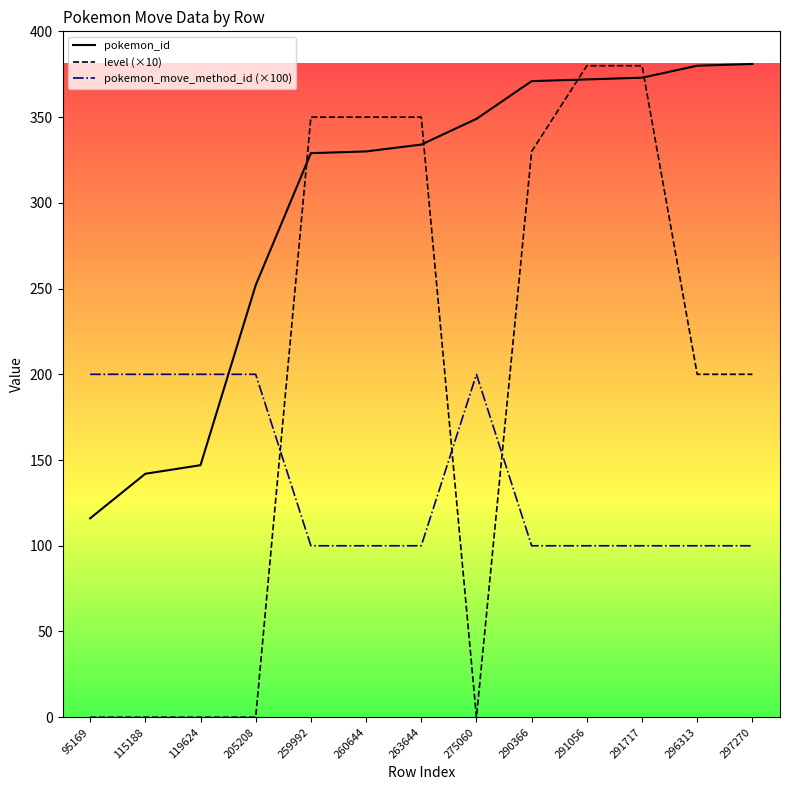

Is the value of pokemon_id at 259992 greater than the value of pokemon_move_method_id (×100) at 291056?

Yes